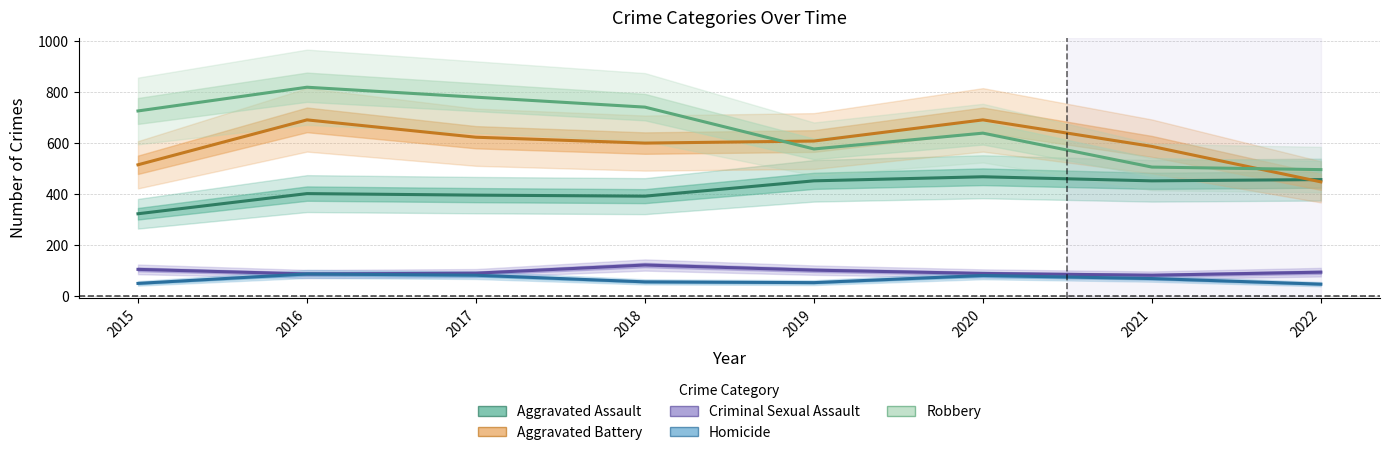

At which category is the sum across all series the highest?

2016